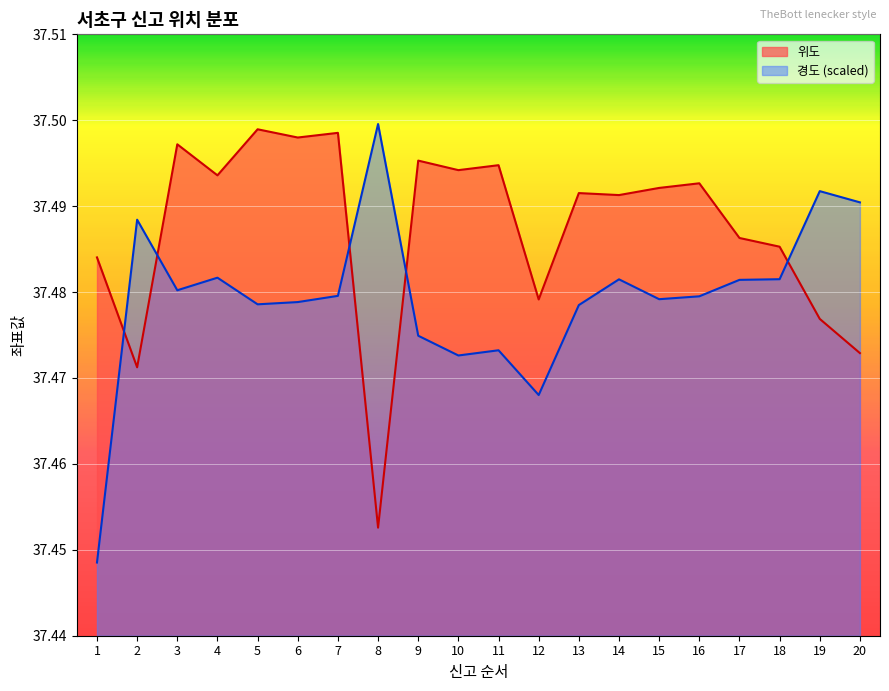

Read the 경도 value at 20.

37.5